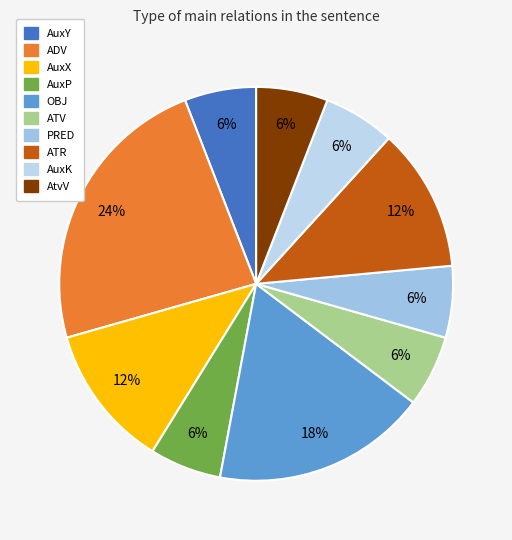

Approximately how many times larger is the value at AuxX compared to AuxK?

2.0